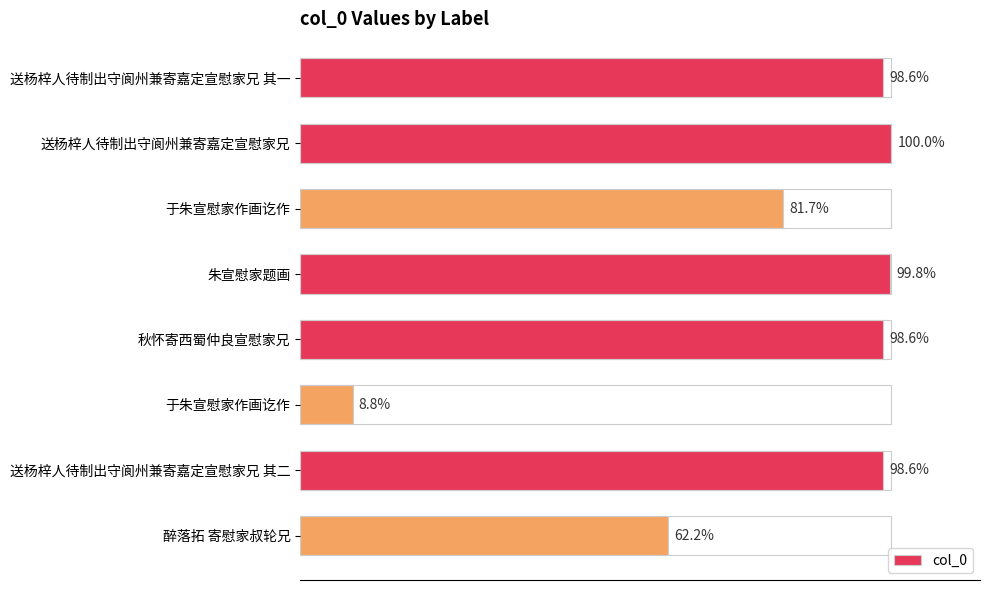

Does the chart contain any negative values?

No